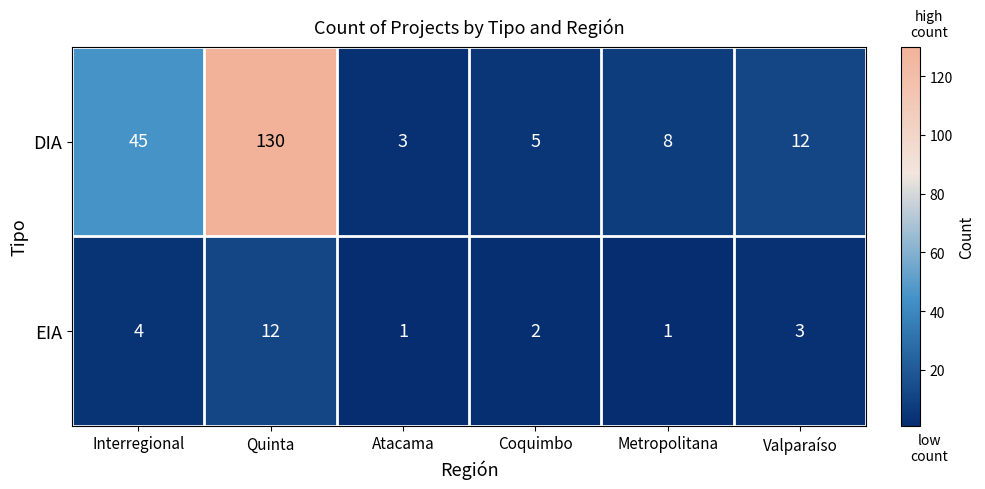

List the series in order of their overall mean, lowest first.

EIA, DIA